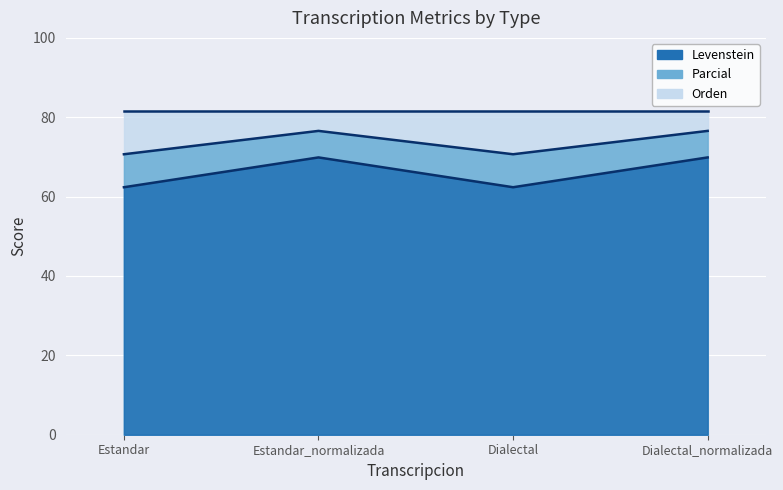

Is the value of Parcial at Estandar greater than the value of Levenstein at Dialectal_normalizada?

Yes